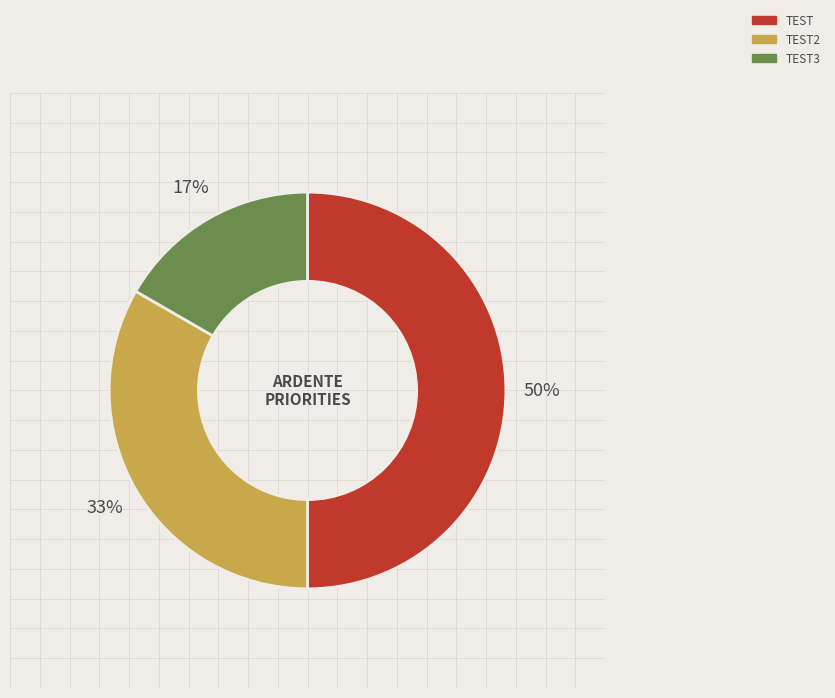

Combined, do TEST and TEST2 account for over 50%?

Yes